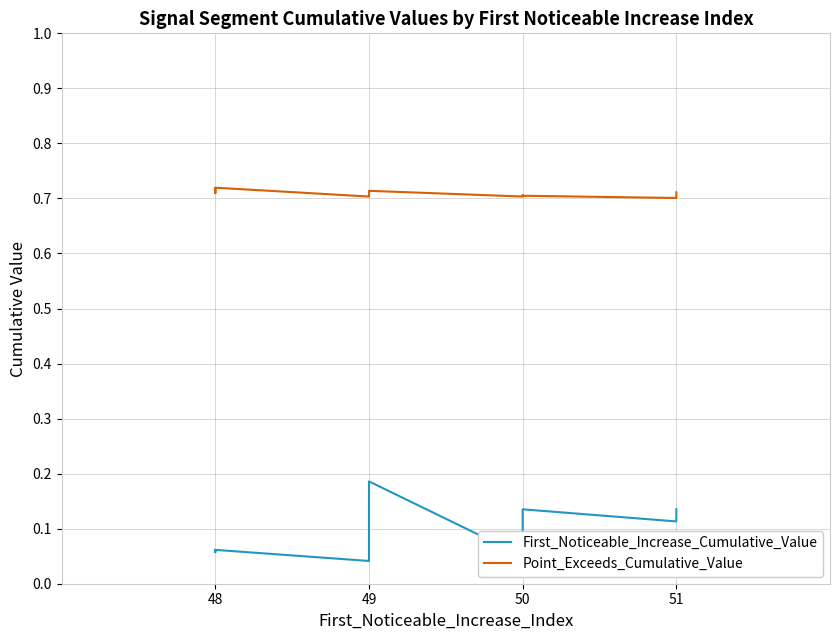

What is the value of the First_Noticeable_Increase_Cumulative_Value point at the 3rd from the left?

0.1